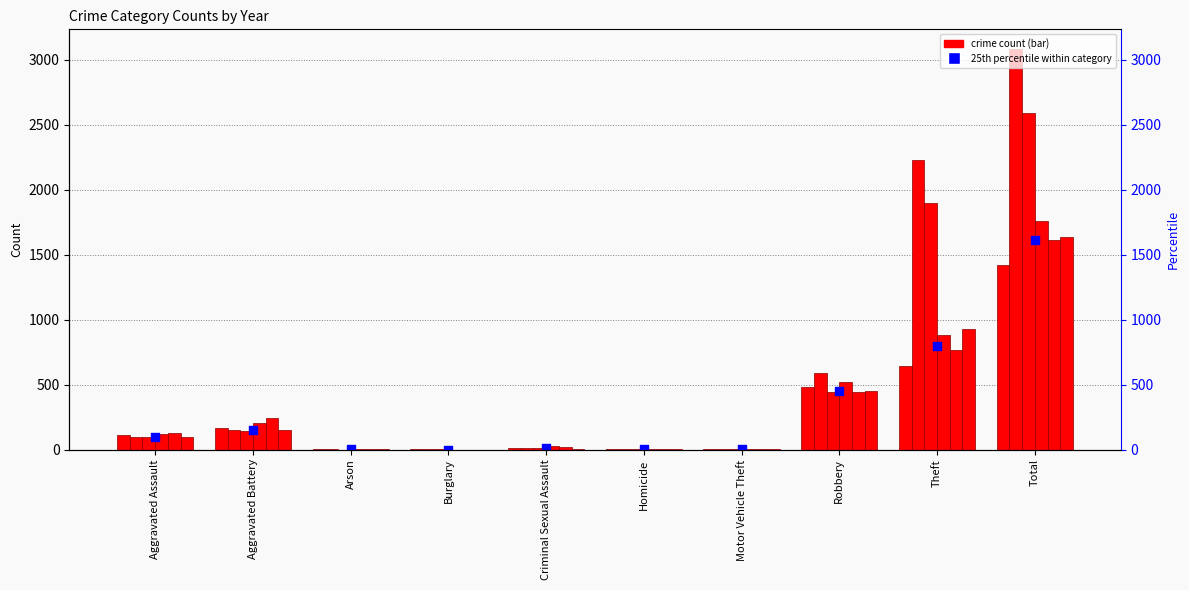

Between Robbery and Theft, which is larger?

Theft